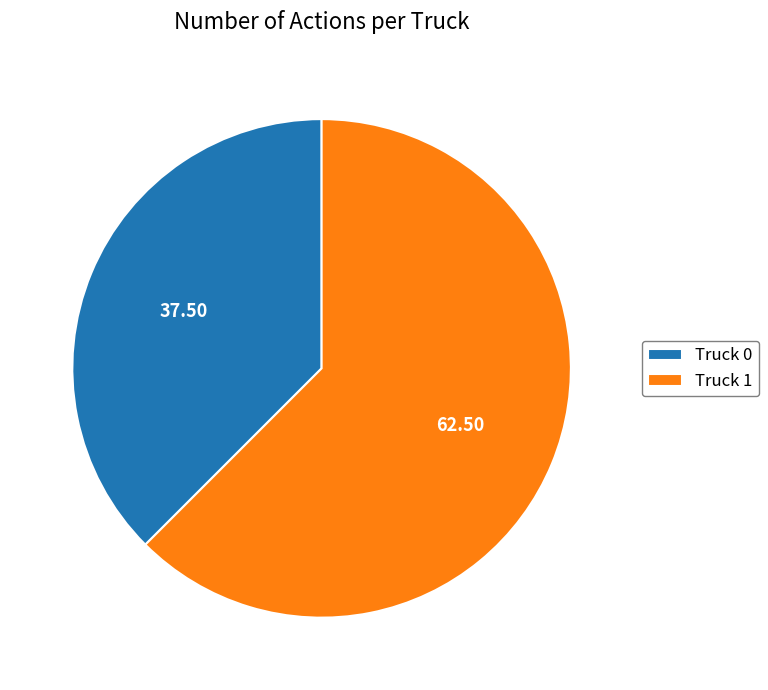

Approximately how many times larger is the value at Truck 1 compared to Truck 0?

1.7